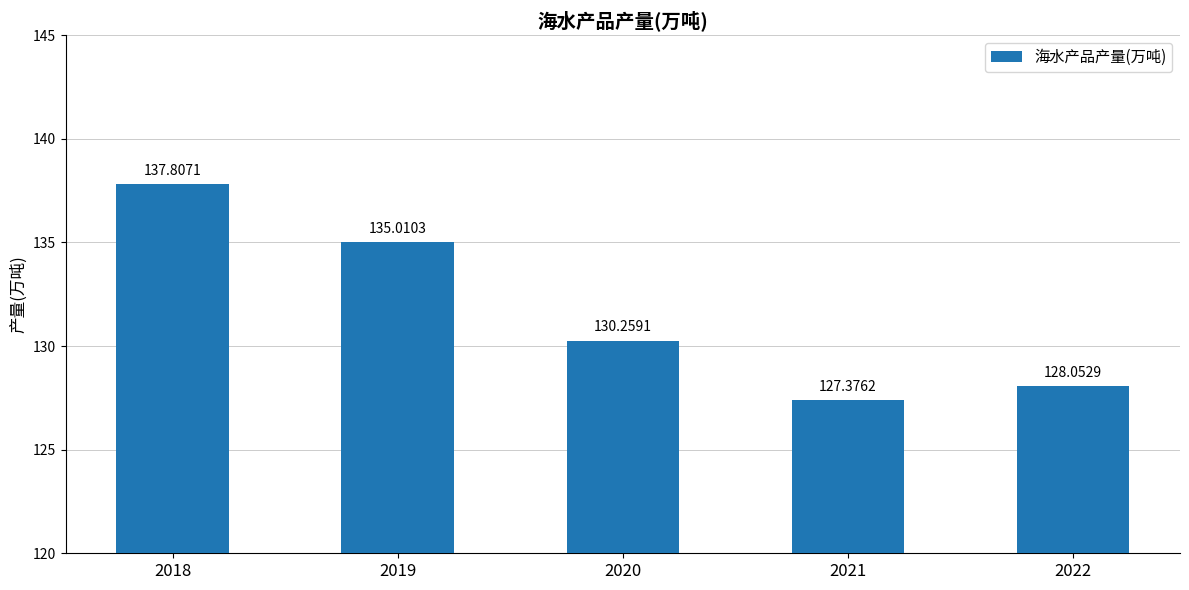

Reading left to right, transcribe all the data shown in this chart.

137.8	135.0	130.3	127.4	128.1